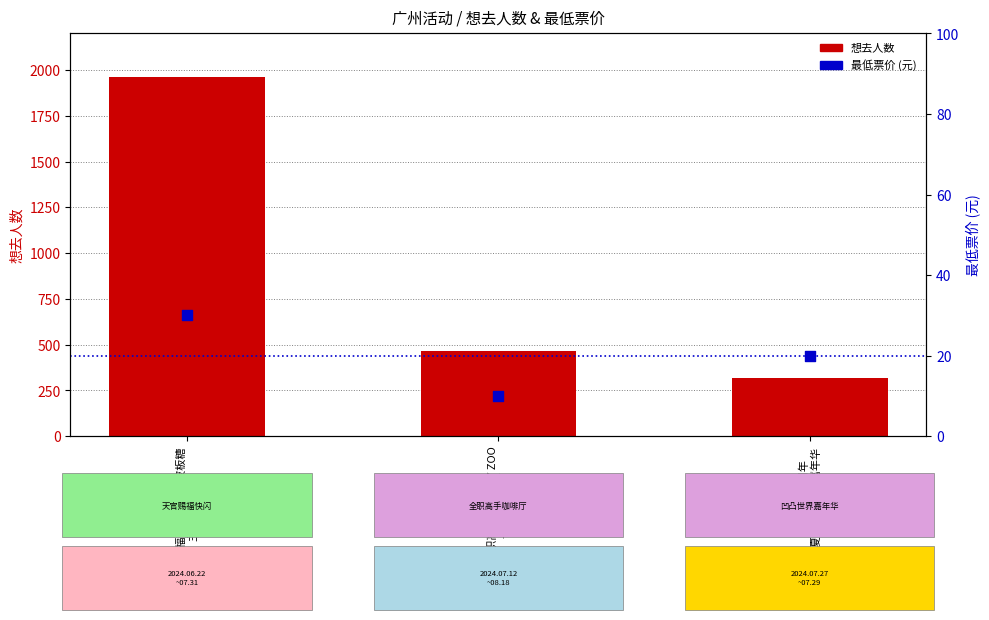

Which series has the largest total across all categories?

想去人数